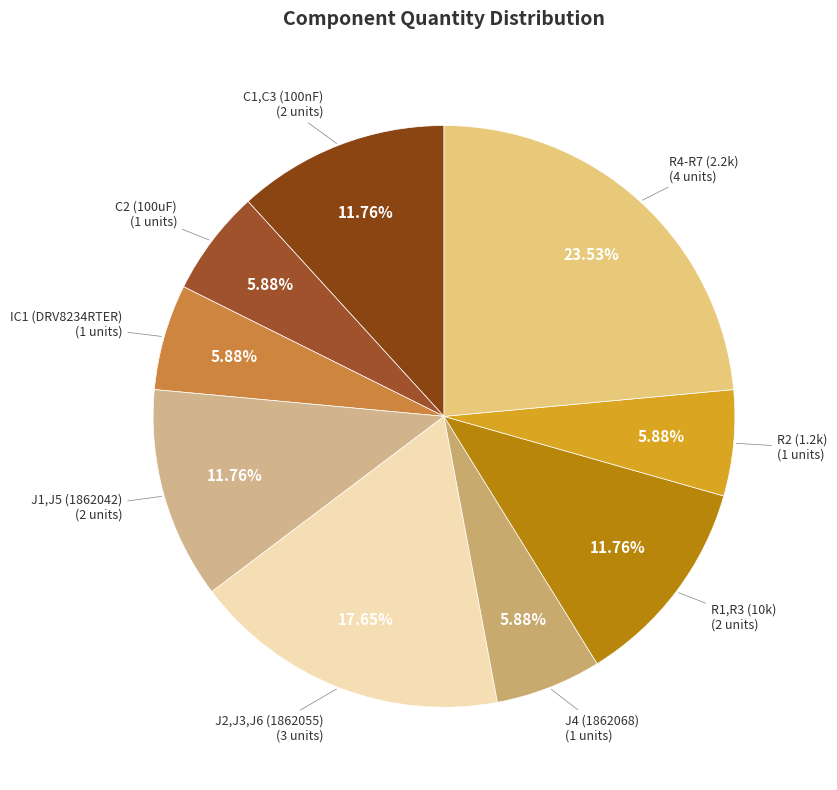

Which slice is the smallest?

C2 (100uF)